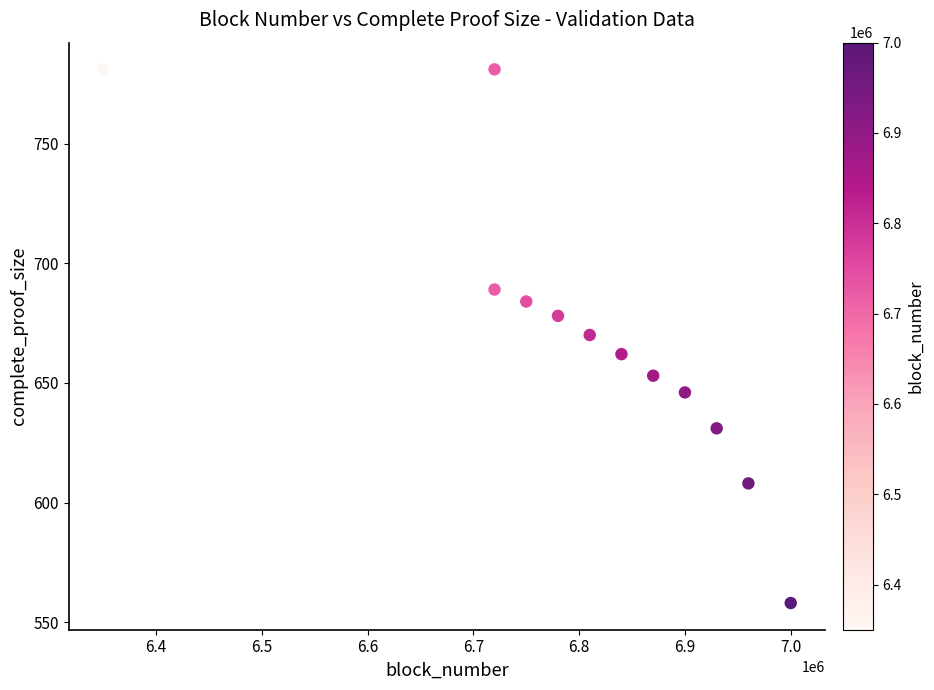

What is the average Y value?

670